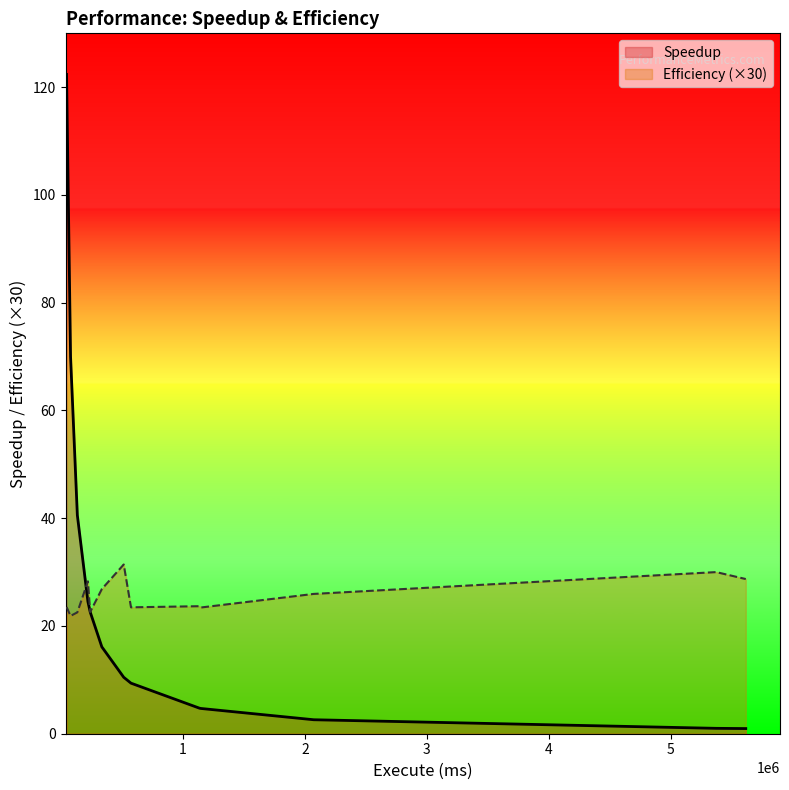

Reading left to right, what are all the values shown in this chart?

Speedup: Sequential=1.0	Parallel (1)=1.0	Parallel (3)=2.6	Parallel (6)=4.7	Distributed (0)=4.7	Distributed (1)=9.4	Distributed (2)=16.1	Distributed (4)=22.6	Distributed (8)=40.6	Distributed (15)=70.0	Distributed (25)=122.4	Sequential (25)=24.5	Sequential (10)=10.5
Efficiency: Sequential=1.0	Parallel (1)=1.0	Parallel (3)=0.9	Parallel (6)=0.8	Distributed (0)=0.8	Distributed (1)=0.8	Distributed (2)=0.9	Distributed (4)=0.8	Distributed (8)=0.8	Distributed (15)=0.7	Distributed (25)=0.8	Sequential (25)=0.9	Sequential (10)=1.0